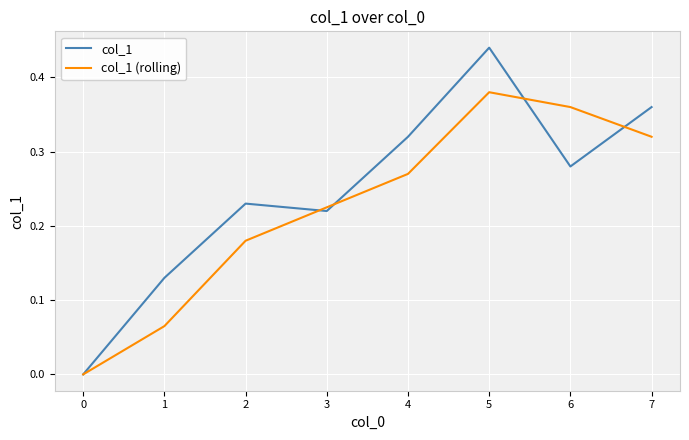

Which series changed the most between 1 and 3?

col_1 (rolling)